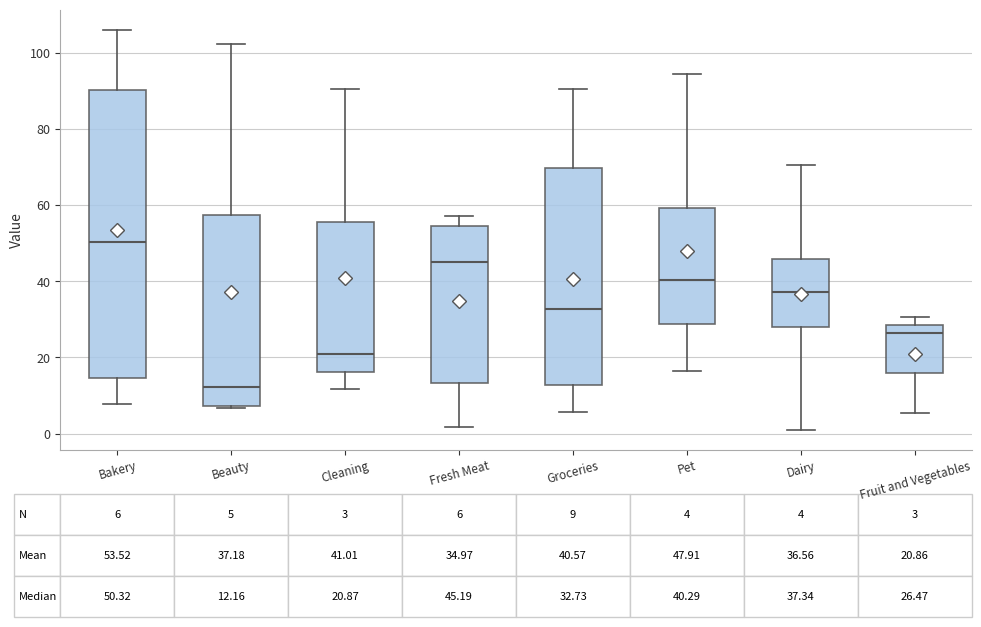

Which box is the tallest, from its lower edge to its upper edge?

Bakery